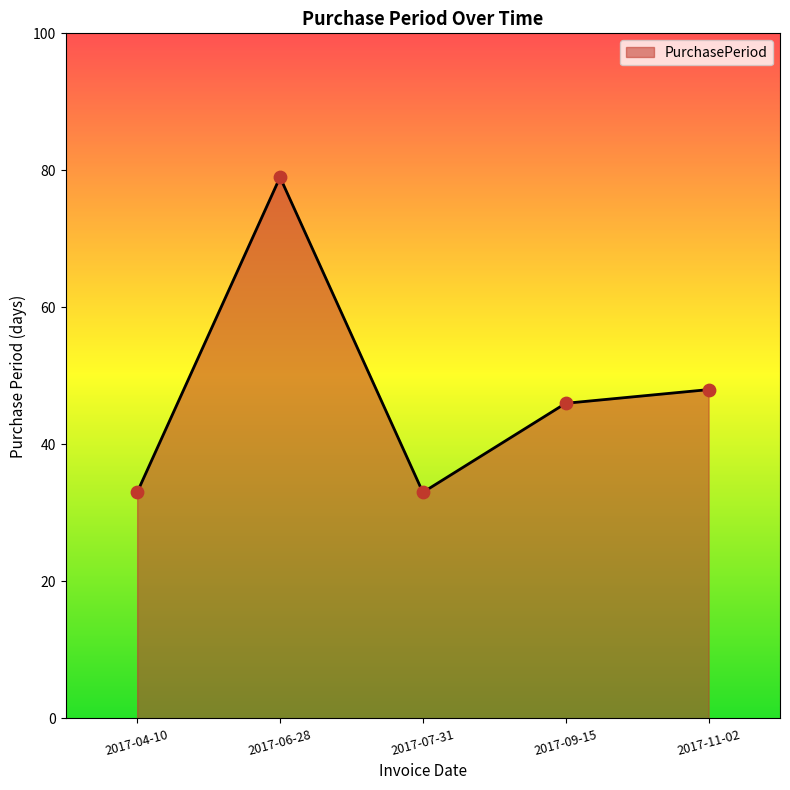

Which has a higher value, 2017-06-28 or 2017-09-15?

2017-06-28